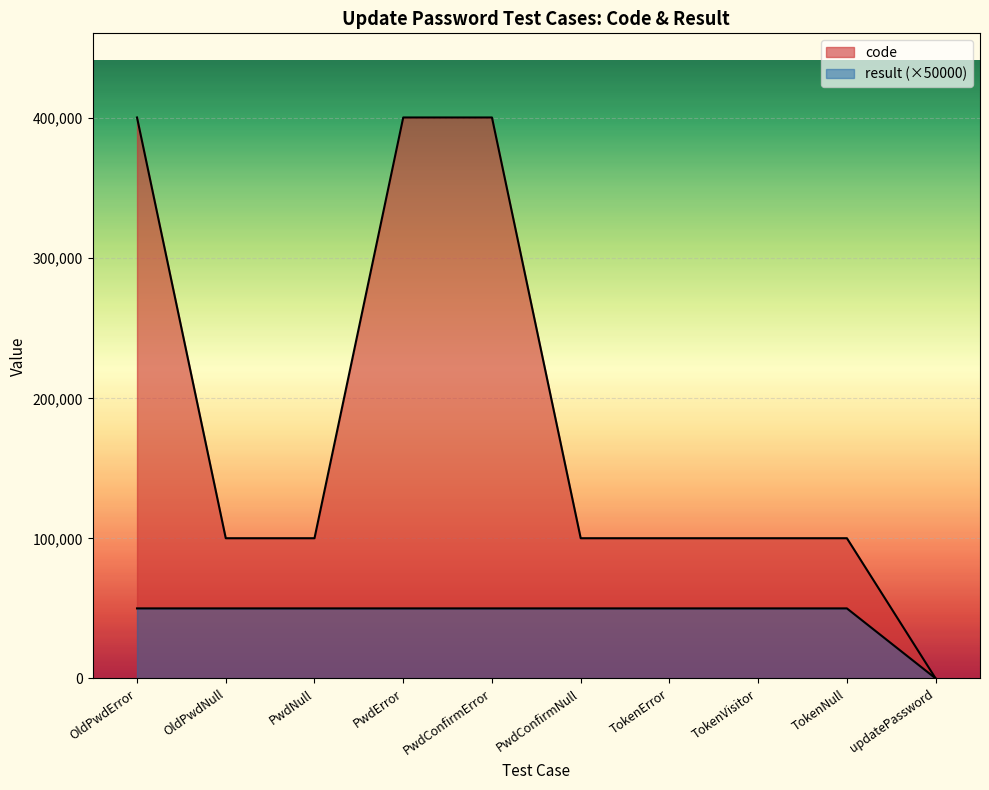

Reading left to right, extract all data points from this chart.

code: 400504	100102	100102	400506	400502	100102	100105	100103	100105	0
result: 50000	50000	50000	50000	50000	50000	50000	50000	50000	0